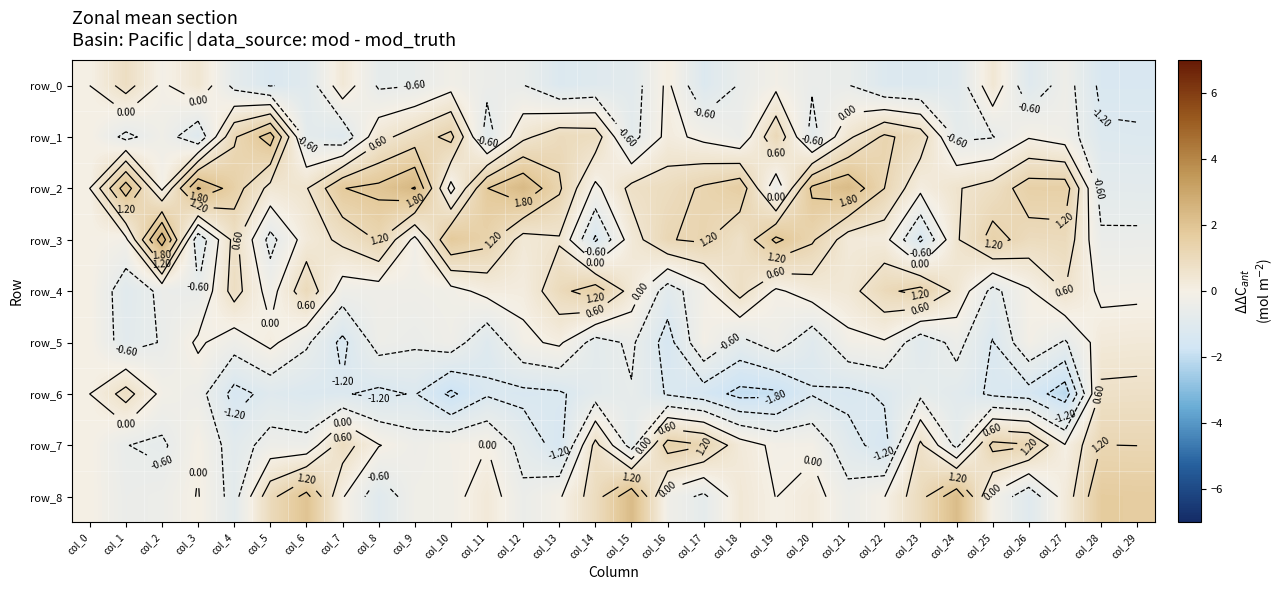

How many data points in row_3 are less than 0?

8